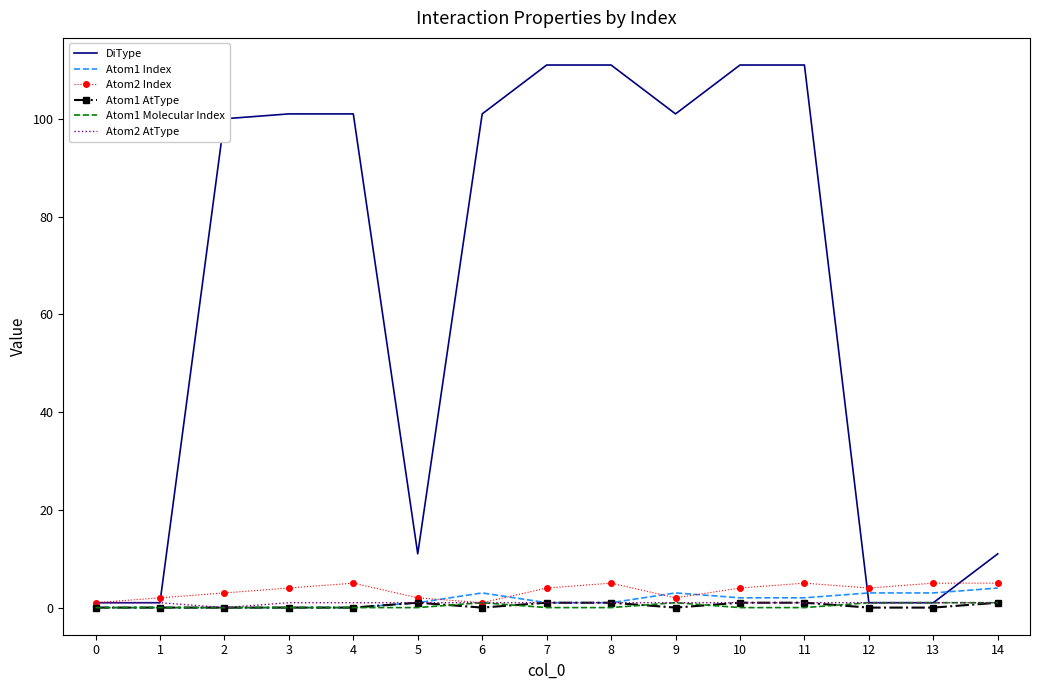

How many distinct data groups are displayed?

6